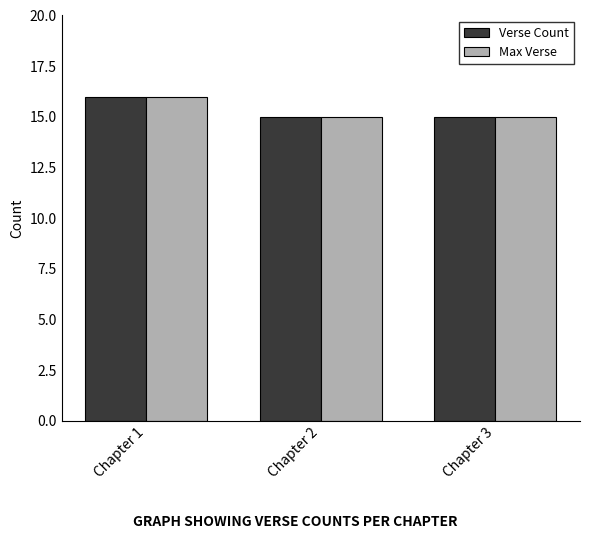

What is the total value across all series at Chapter 2?

30